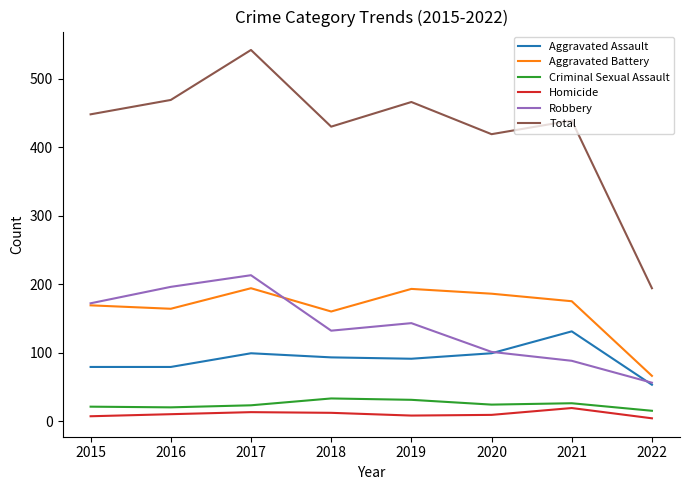

In Aggravated Battery, how many points are lower than both neighbors (excluding endpoints)?

2